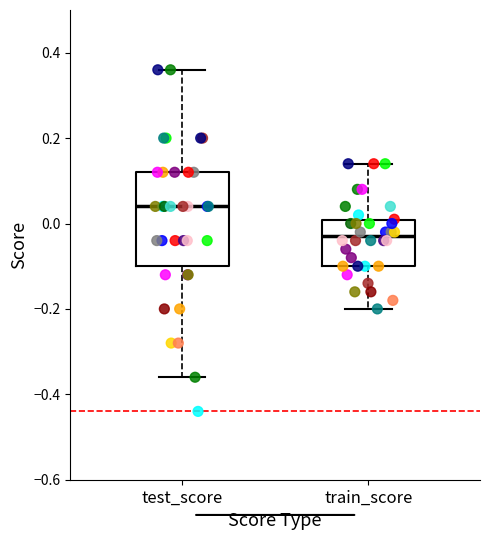

Reading left to right, transcribe this box plot: for each box, give where its median line is, the range the box spans, and where its two whiskers end, as read against the y-axis. The values are not printed on the chart, so give them approximately, as read against the axis.

test_score: median 0.04, box -0.10 to 0.12, whiskers -0.36 to 0.36
train_score: median -0.02, box -0.10 to 0.00, whiskers -0.20 to 0.14